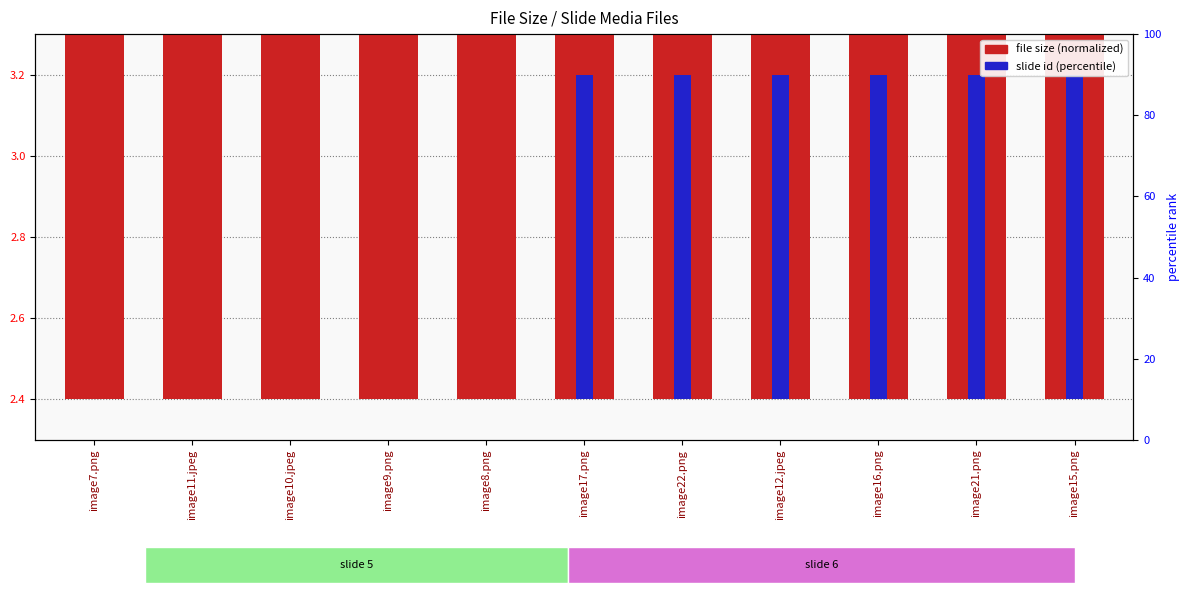

List the series in order of their peak value, highest first.

file size (normalized), slide id (percentile)